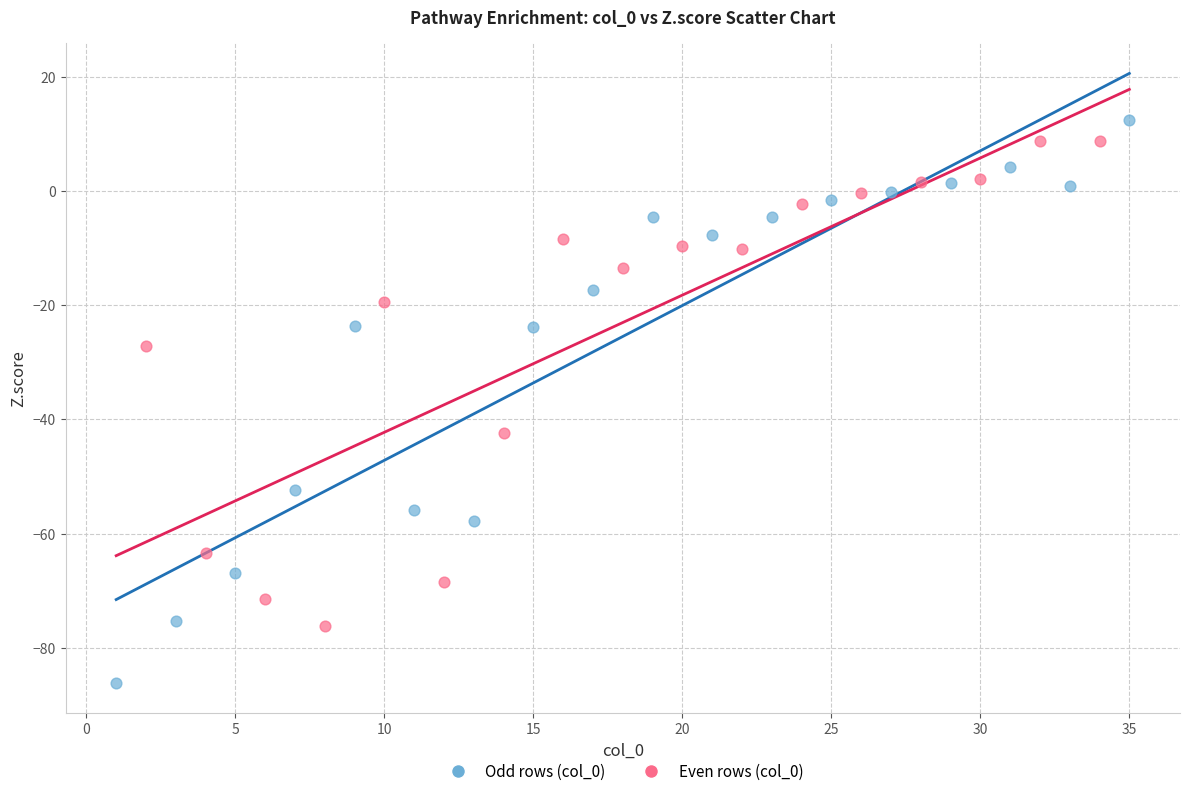

Which series has the largest Y range (max minus min)?

Odd rows (col_0)